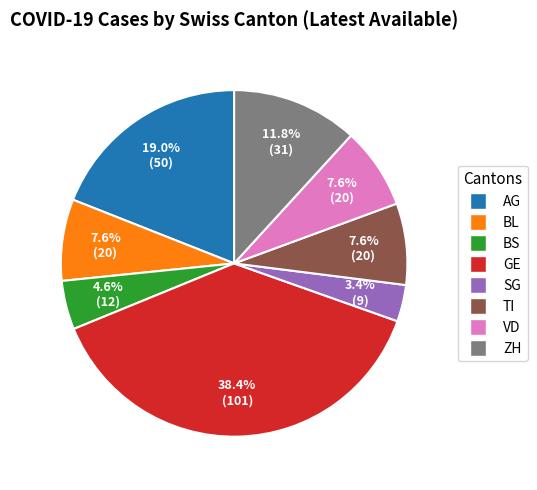

Count the number of slices in the pie.

8